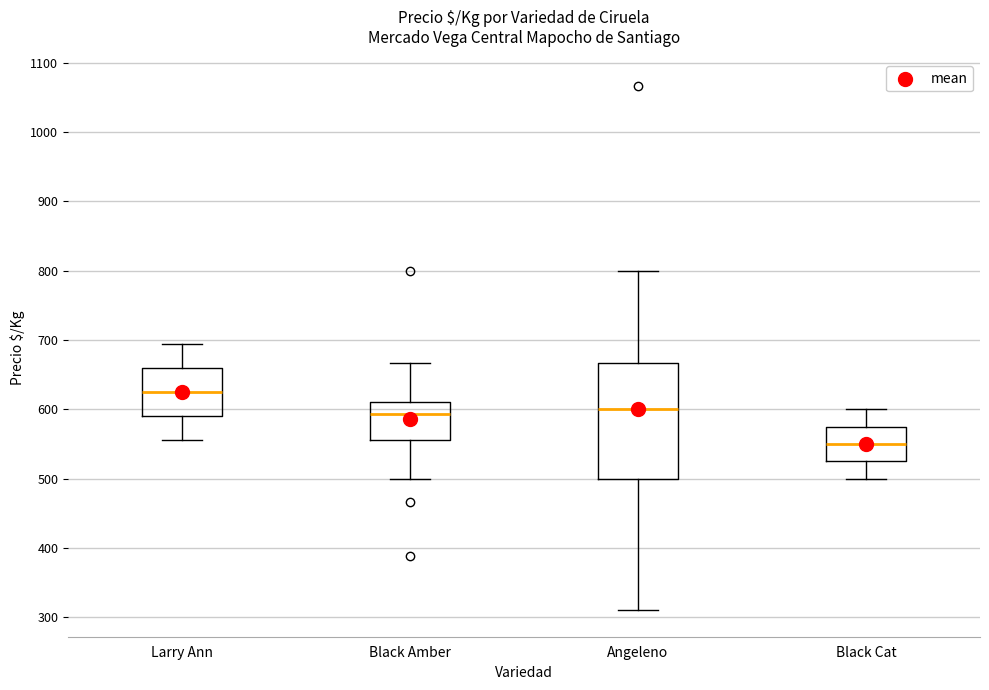

Reading left to right, read every box against the y-axis: the position of its median line, the range the box covers, and the ends of its whiskers. The values are not printed on the chart, so give them approximately, as read against the axis.

Larry Ann: median 630, box 590 to 660, whiskers 560 to 690
Black Amber: median 590, box 560 to 610, whiskers 500 to 670
Angeleno: median 600, box 500 to 670, whiskers 310 to 800
Black Cat: median 550, box 530 to 580, whiskers 500 to 600